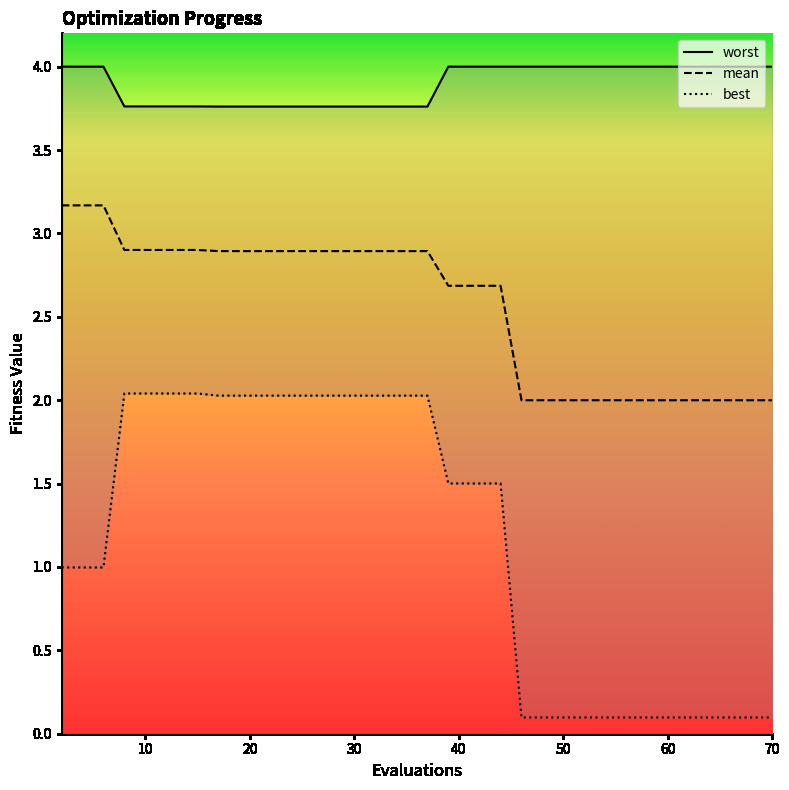

At how many categories does at least one series exceed 3?

40